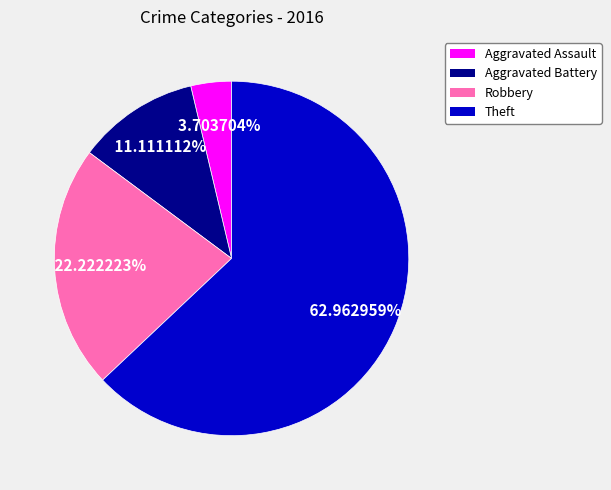

Which category has the biggest portion of the pie?

Theft